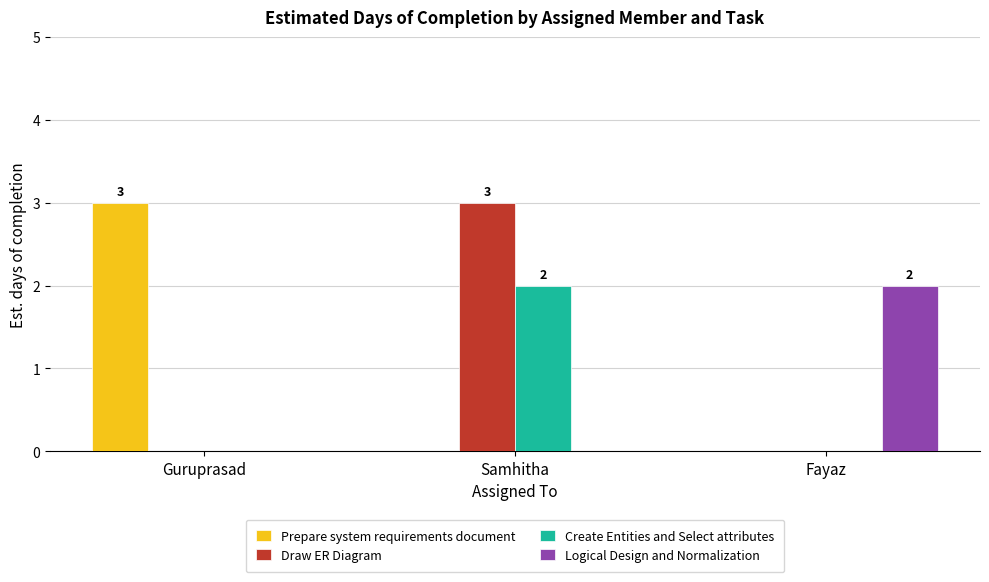

What is the total value across all series at Samhitha?

5